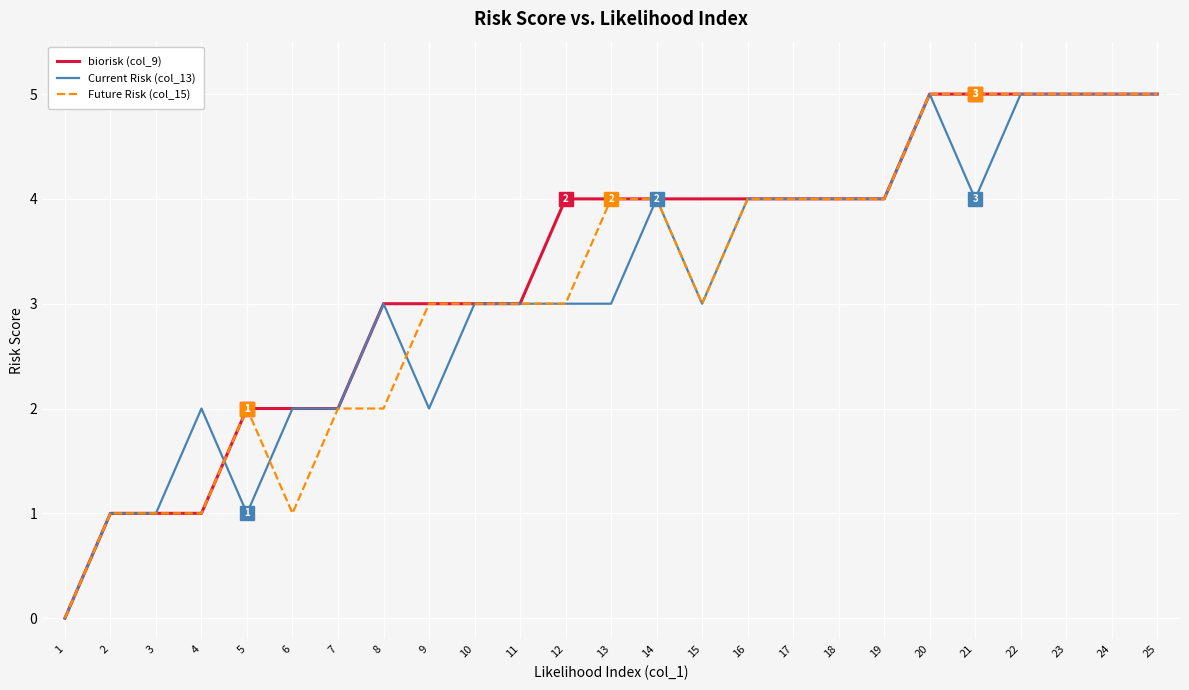

Is the value of Future Risk (col_15) at 12 greater than the value of Current Risk (col_13) at 9?

Yes